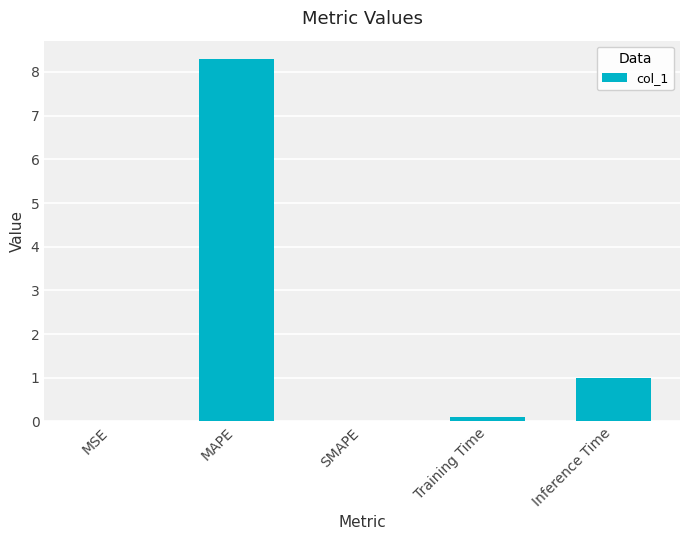

What is the maximum value shown in the chart?

8.3